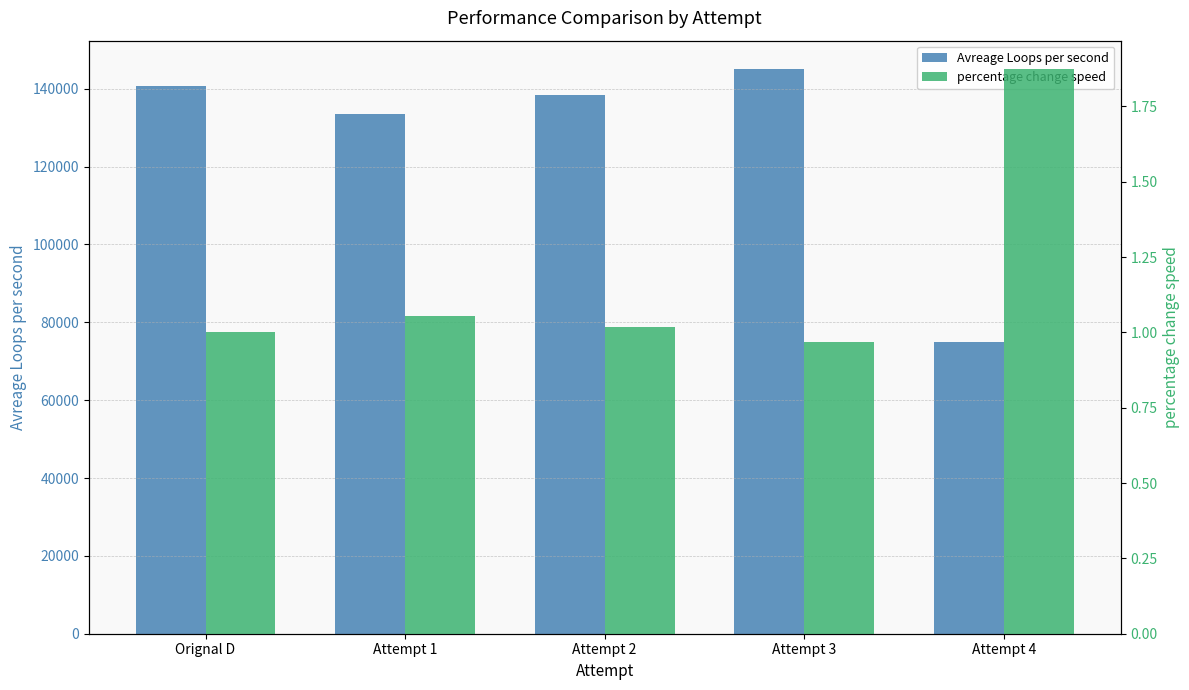

Which category has the highest value across all series?

Attempt 3